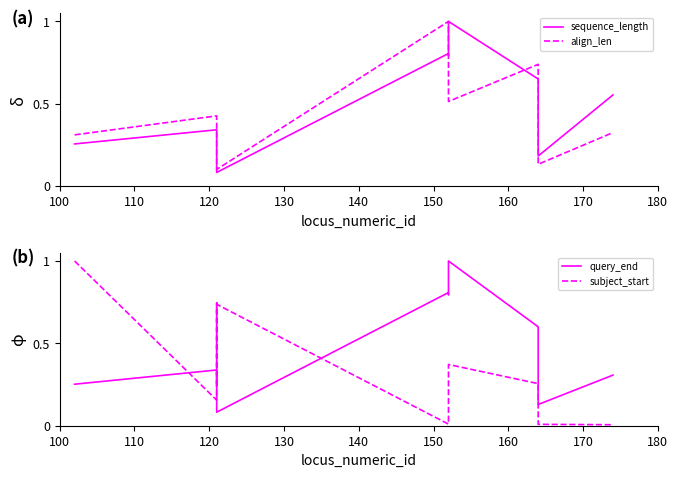

Which series ends up on top after the final intersection of align_len and sequence_length?

sequence_length